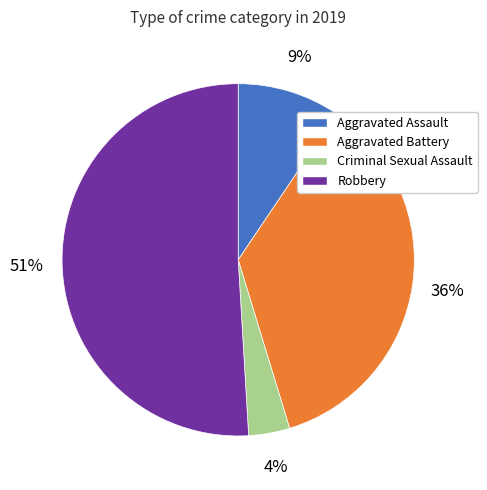

Do Aggravated Battery and Criminal Sexual Assault together represent more than half of the pie?

No